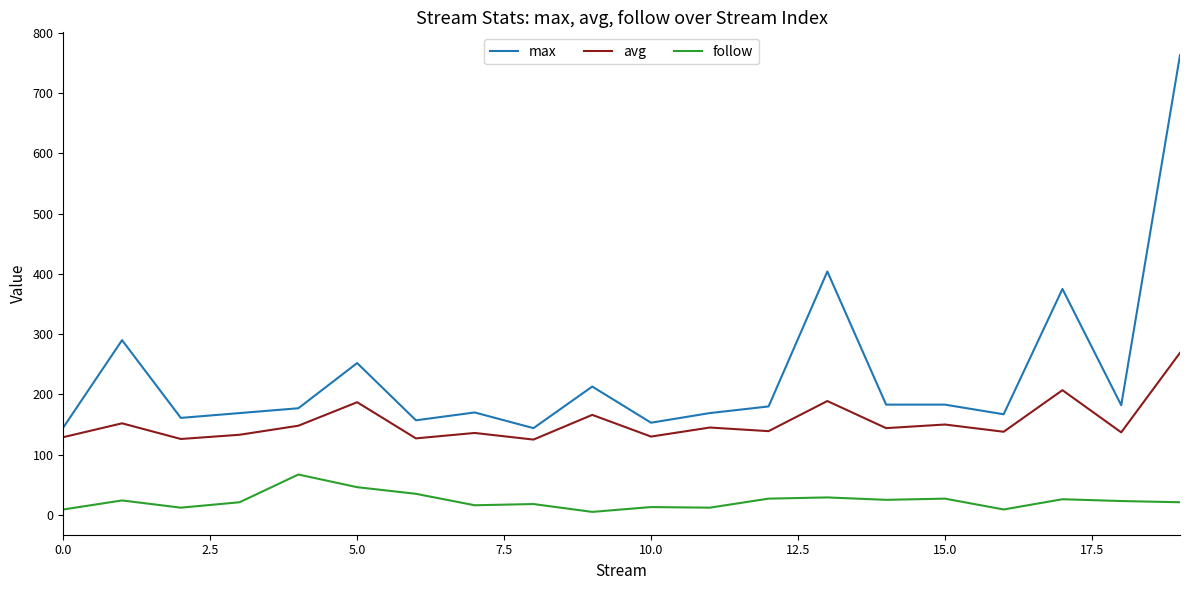

What is the greatest value displayed?

763